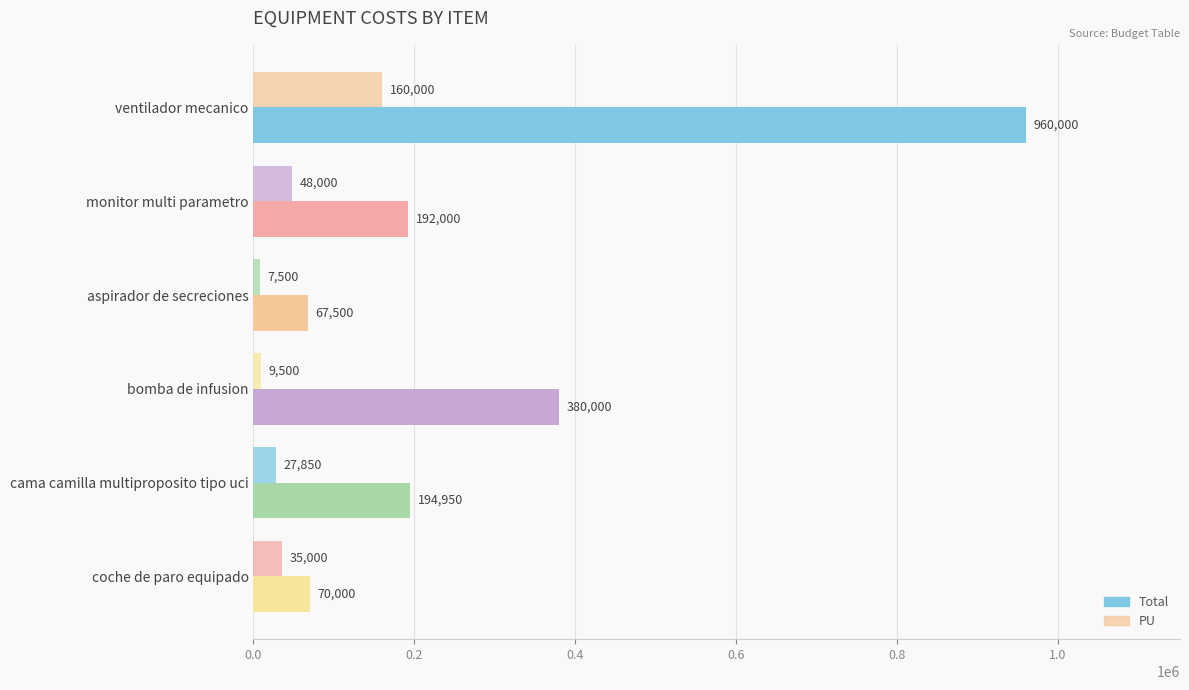

How many data points does each series have?

6